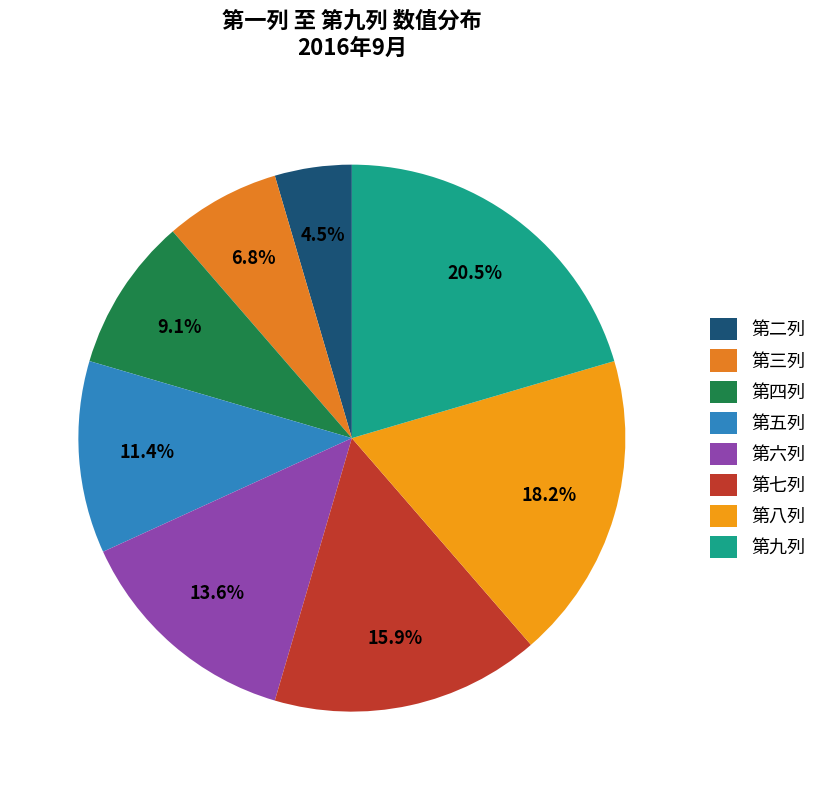

What percentage is the 第九列 slice, to the nearest percent?

20%